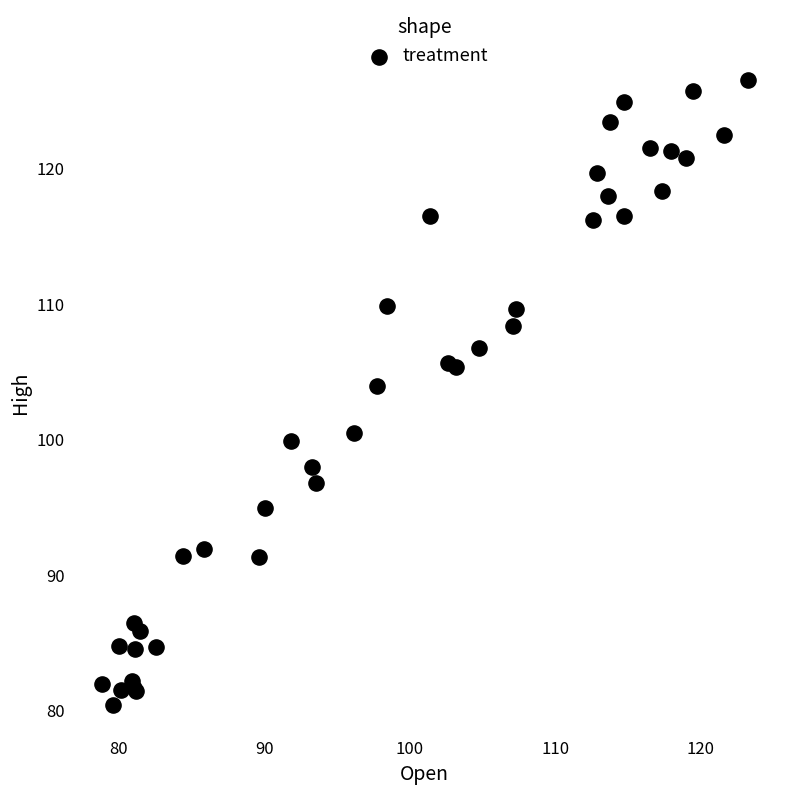

What Y value in the scatter plot is closest to 103?

104.0